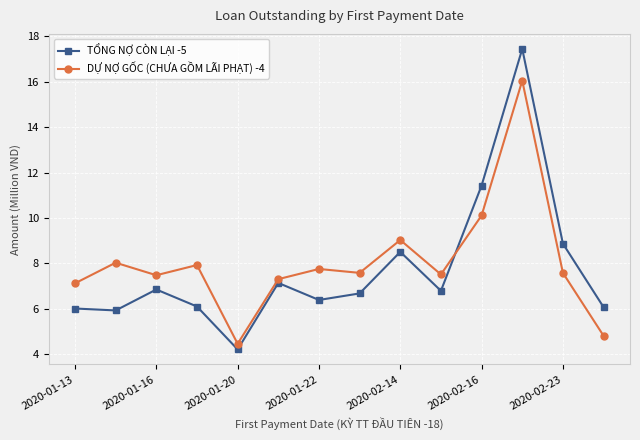

Count the number of data series in this chart.

2